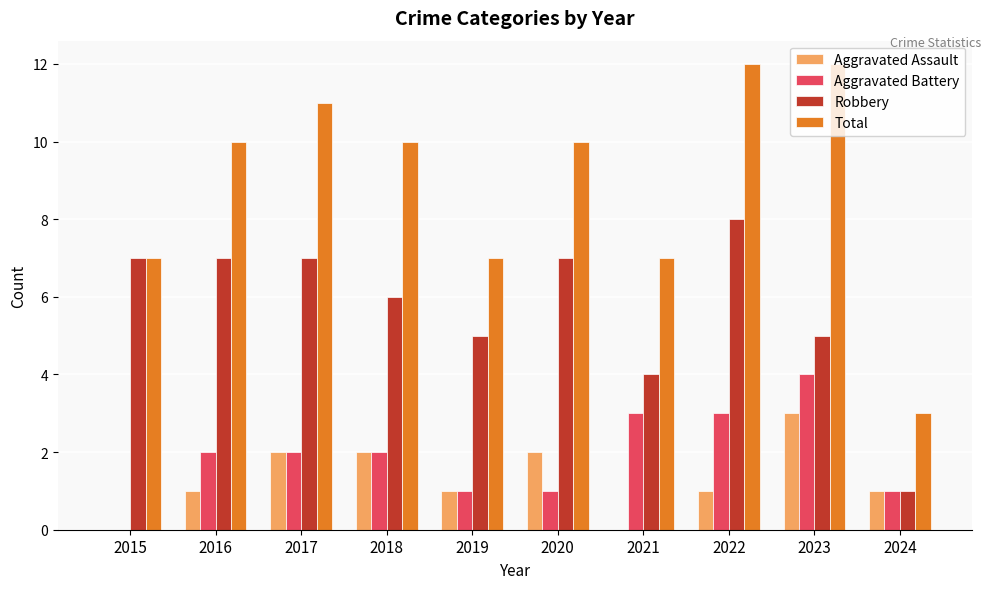

What is the maximum value shown in the chart?

12